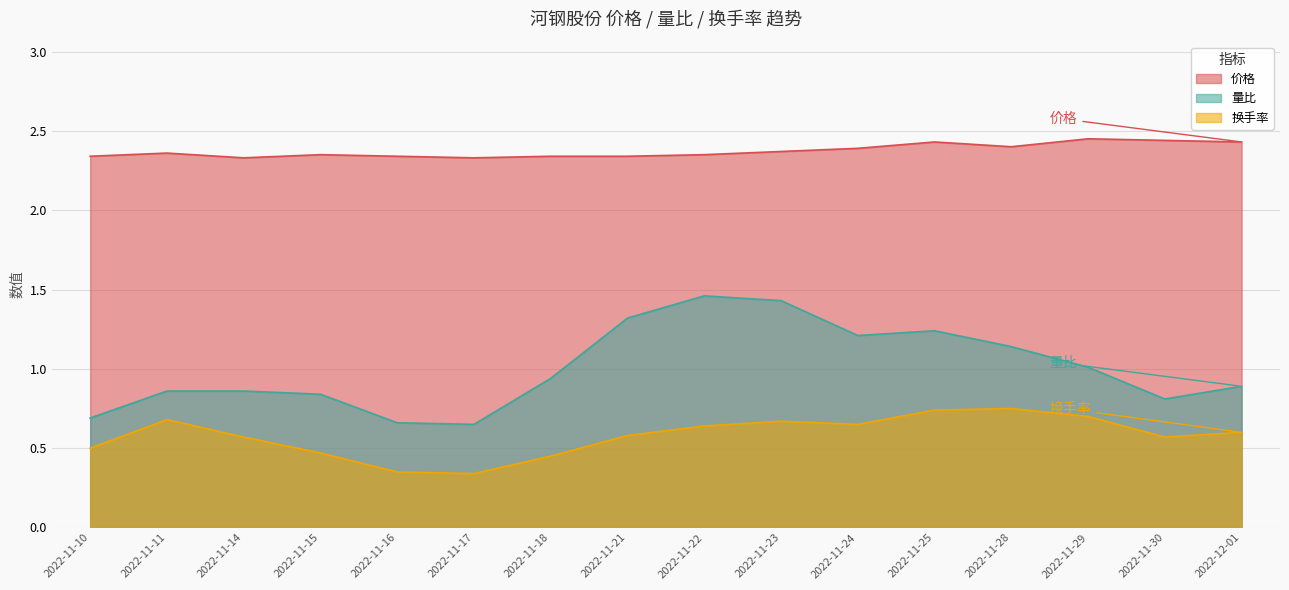

What is the sum of the 量比 values at 2022-11-21 and 2022-11-28?

2.5